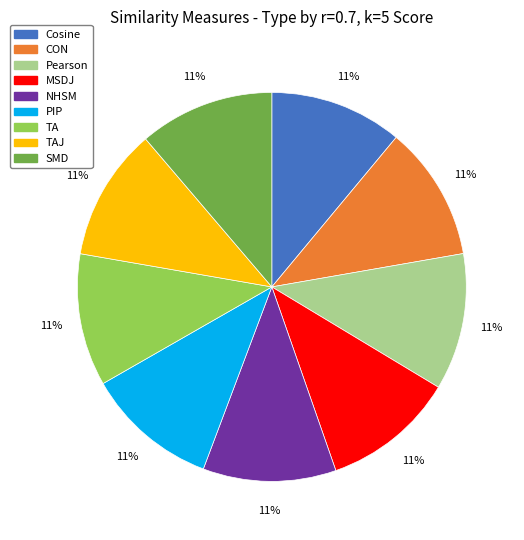

What percentage is the MSDJ slice, to the nearest percent?

11%